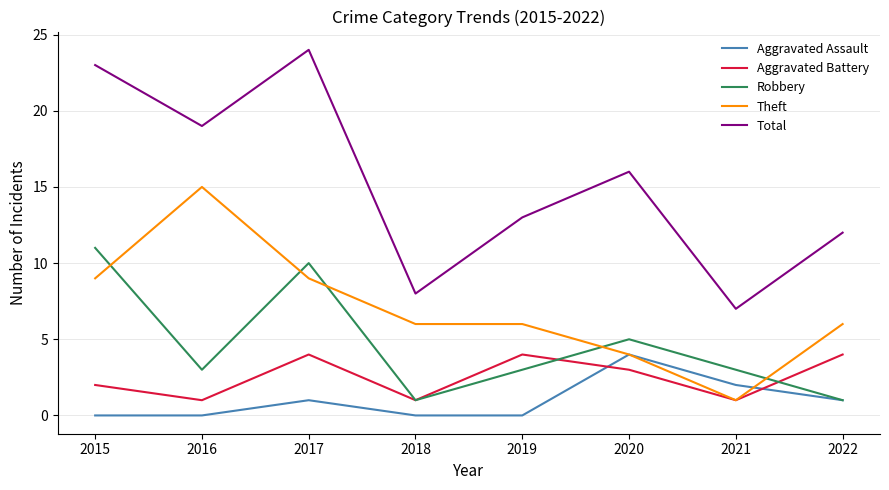

Which series has the largest total across all categories?

Total